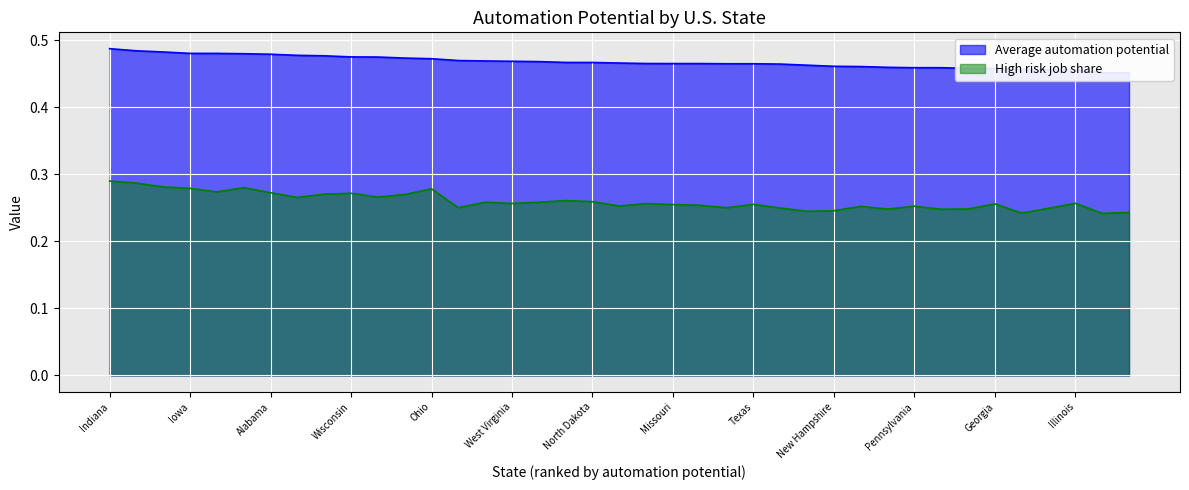

What is the maximum value shown in the chart?

0.5